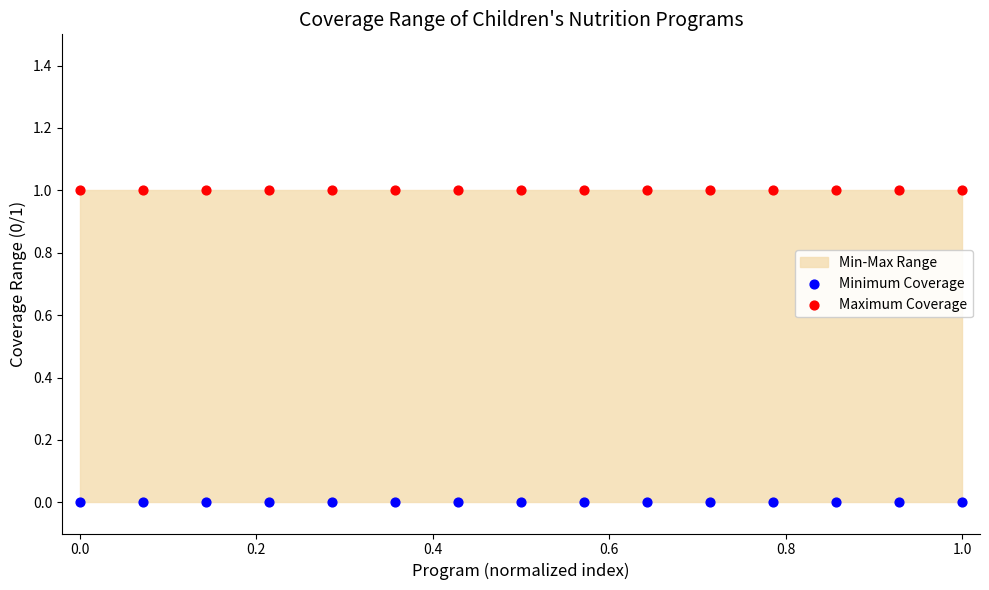

Which series reaches the minimum Y coordinate?

Minimum Coverage